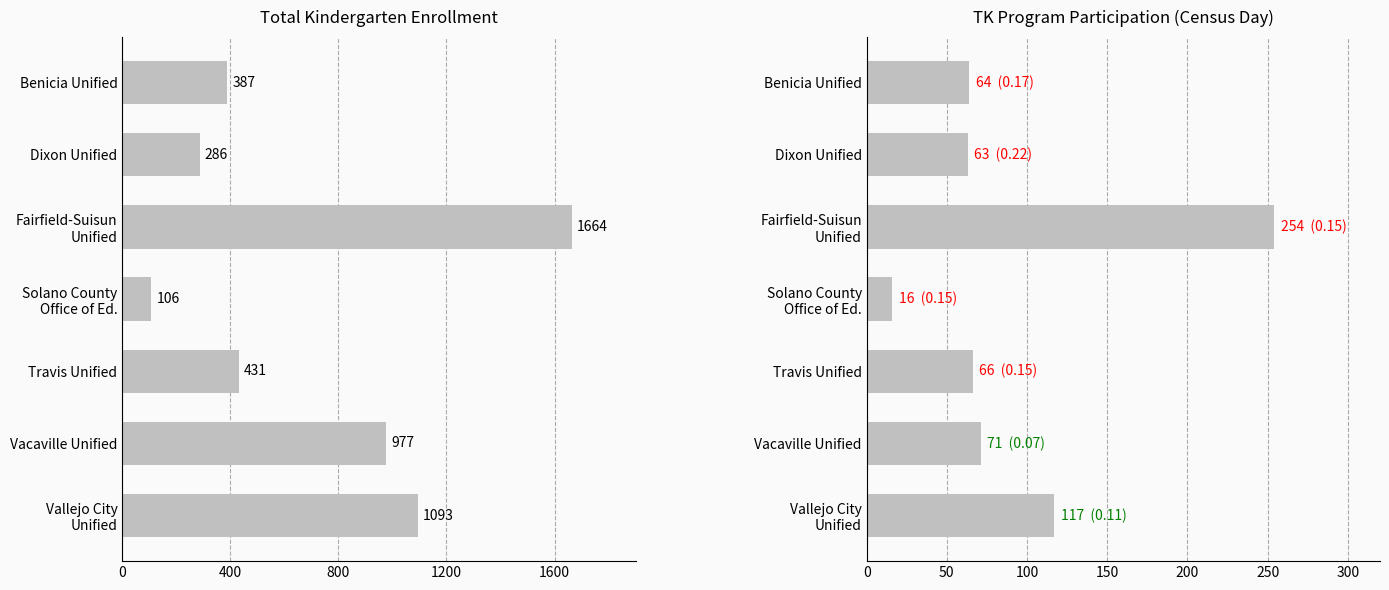

How many values in the Total Kindergarten Enrollment (Census Day) series exceed 431?

3